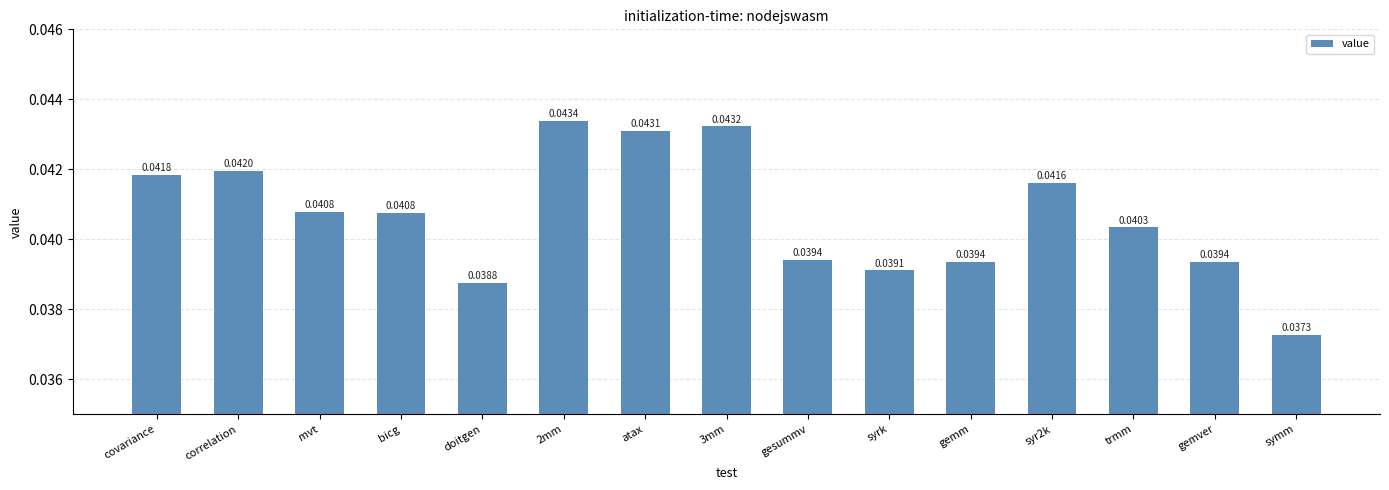

What is the label of the 9th bar from the left?

gesummv